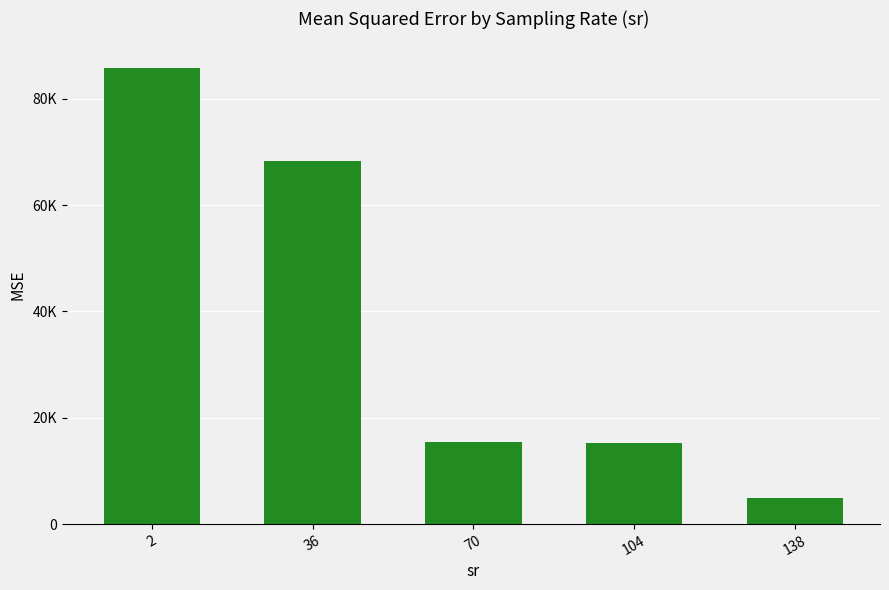

The chart shows a value of 15246.0 at 104. True or false?

True